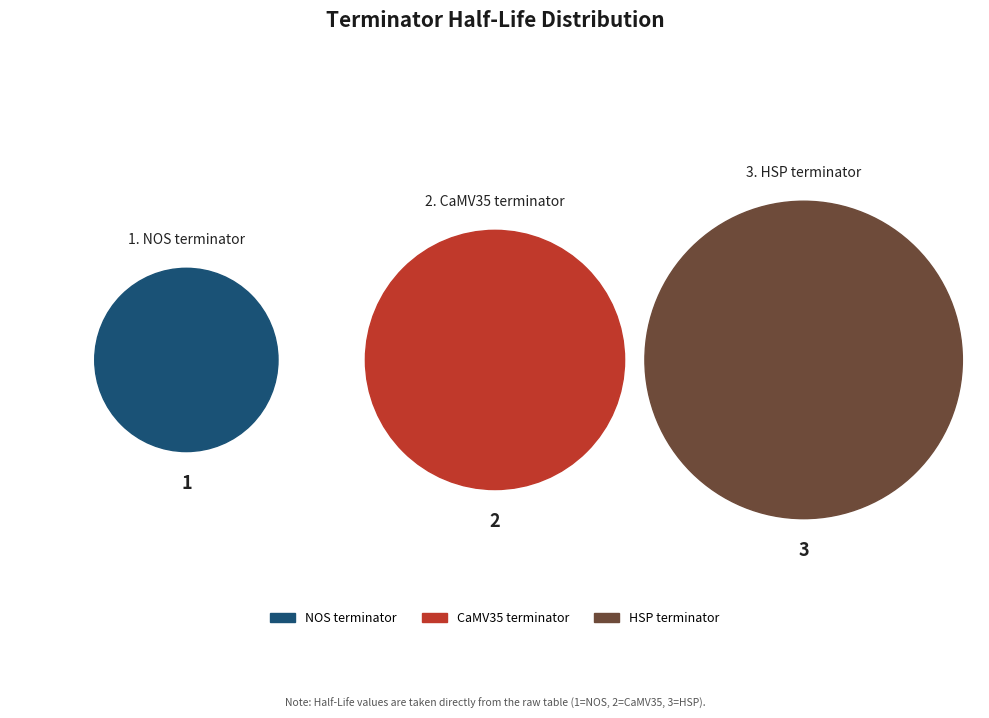

Is CaMV35 terminator the majority of the pie?

No